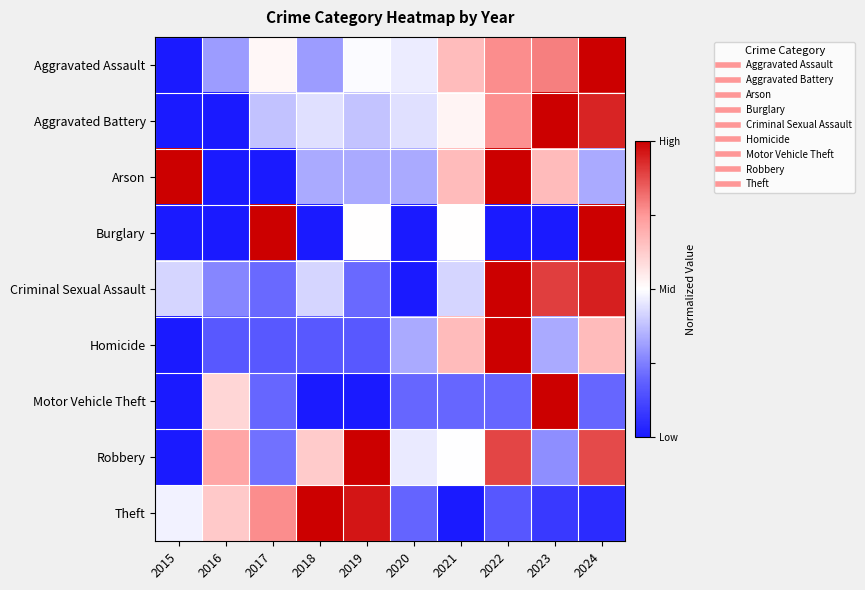

At how many categories does at least one series exceed 0?

10